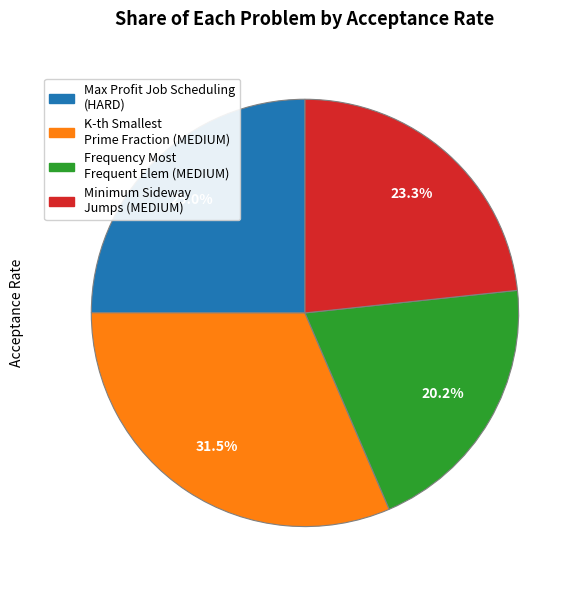

How many slices are in this pie chart?

4